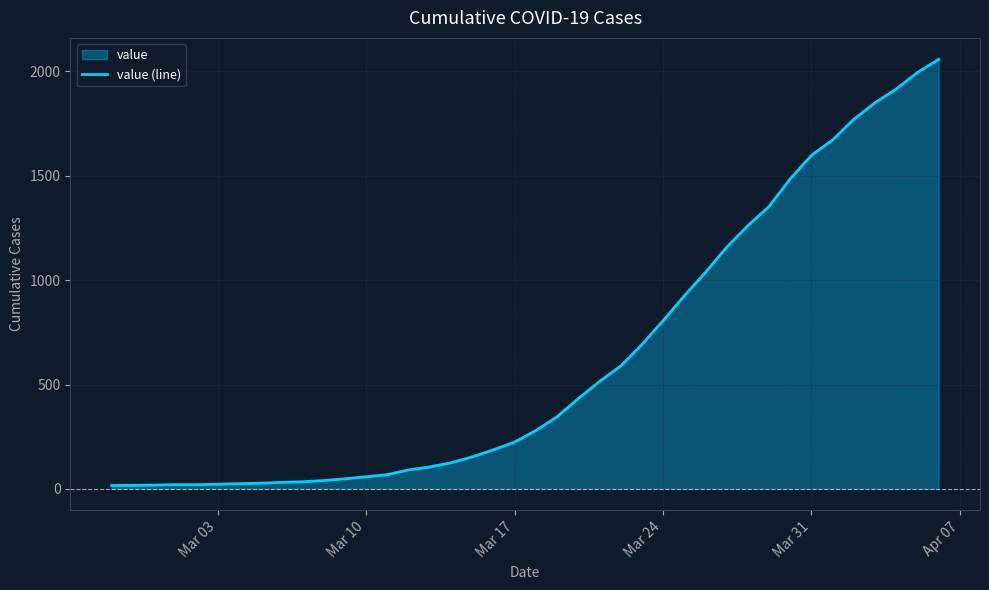

The value at Mar 17 is 224. True or false?

True